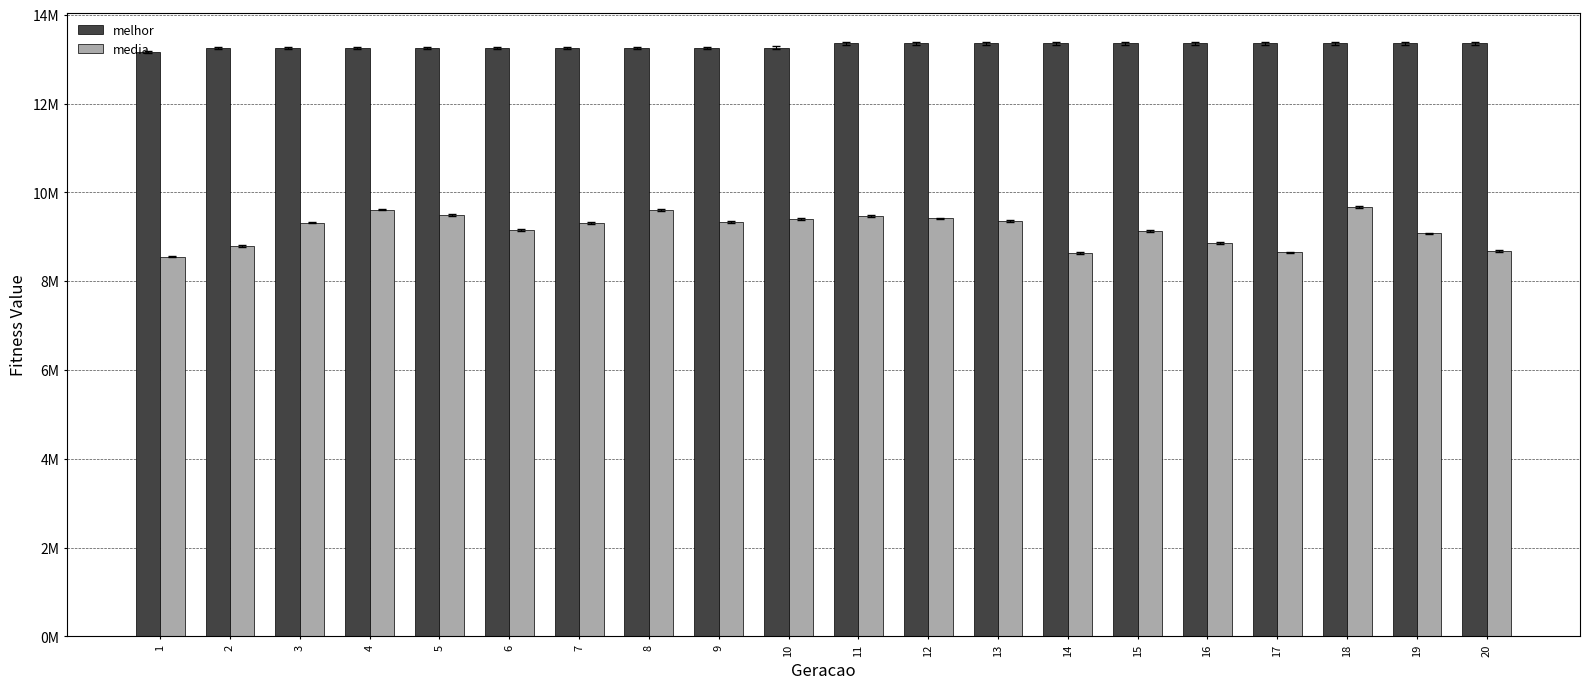

Does the chart contain any negative values?

No